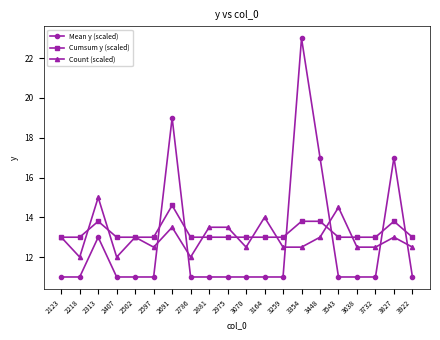

Read the Count (scaled) value at 2786.

12.0